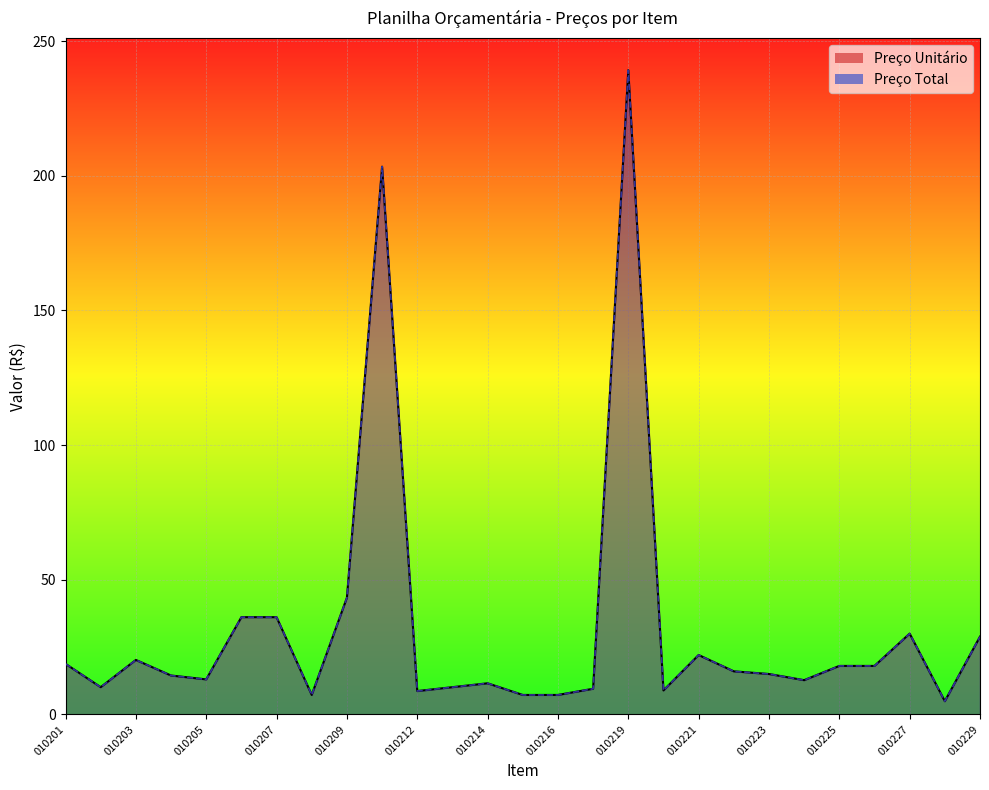

Reading right to left, transcribe all the data shown in this chart.

Preço Unitário: 010229=28.9	010228=4.9	010227=30.0	010226=18.0	010225=18.0	010224=12.7	010223=15.0	010222=16.0	010221=22.1	010220=8.9	010219=239.2	010218=9.5	010216=7.2	010215=7.2	010214=11.6	010213=10.1	010212=8.7	010210=203.4	010209=43.3	010208=7.2	010207=36.1	010206=36.1	010205=13.0	010204=14.4	010203=20.2	010202=10.1	010201=18.8
Preço Total: 010229=28.9	010228=4.9	010227=30.0	010226=18.0	010225=18.0	010224=12.7	010223=15.0	010222=16.0	010221=22.1	010220=8.9	010219=239.2	010218=9.5	010216=7.2	010215=7.2	010214=11.6	010213=10.1	010212=8.7	010210=203.4	010209=43.3	010208=7.2	010207=36.1	010206=36.1	010205=13.0	010204=14.4	010203=20.2	010202=10.1	010201=18.8